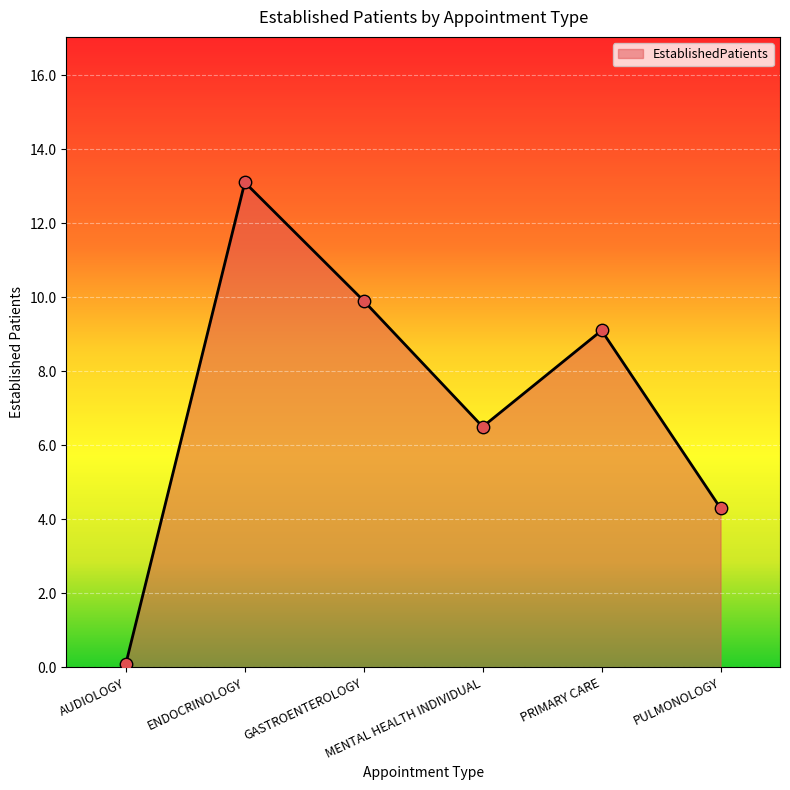

What is the change in value from GASTROENTEROLOGY to PRIMARY CARE?

-0.8